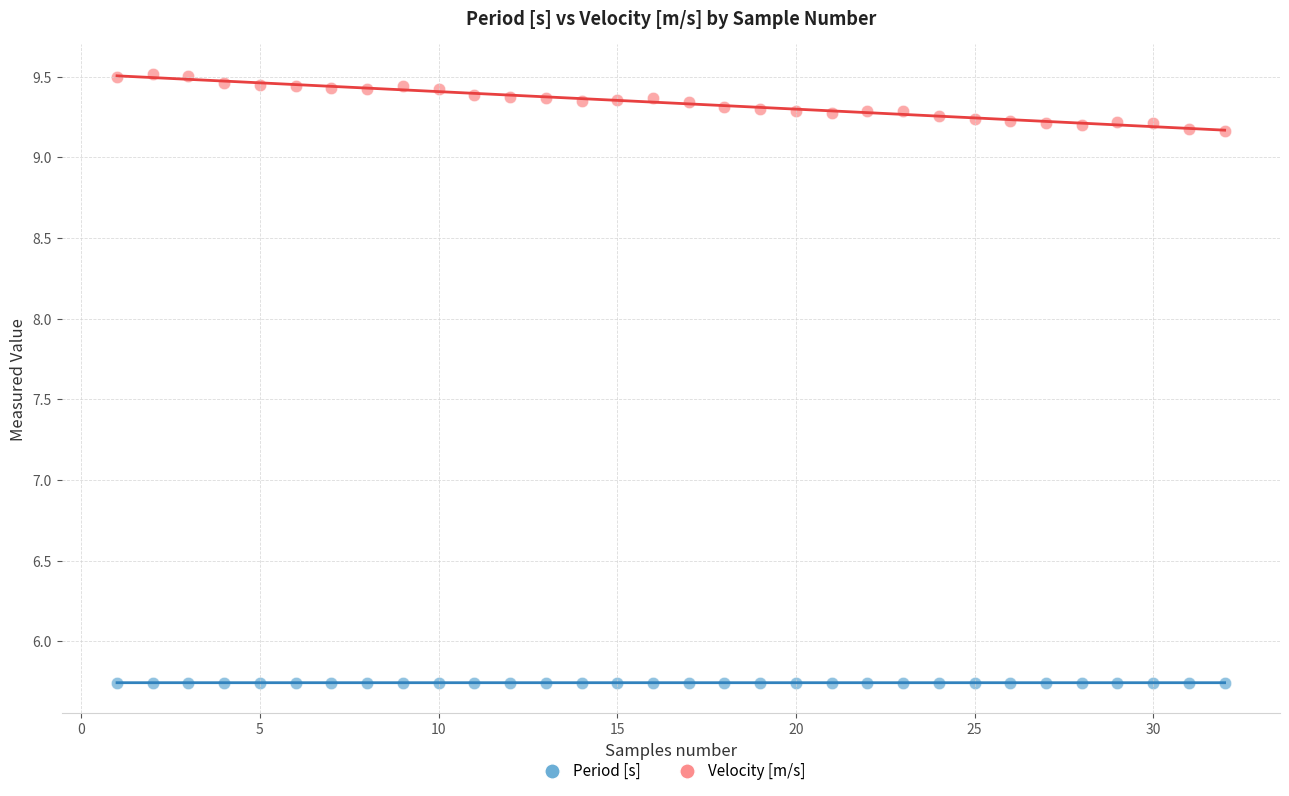

What are all the series names shown in the legend?

Period [s], Velocity [m/s]